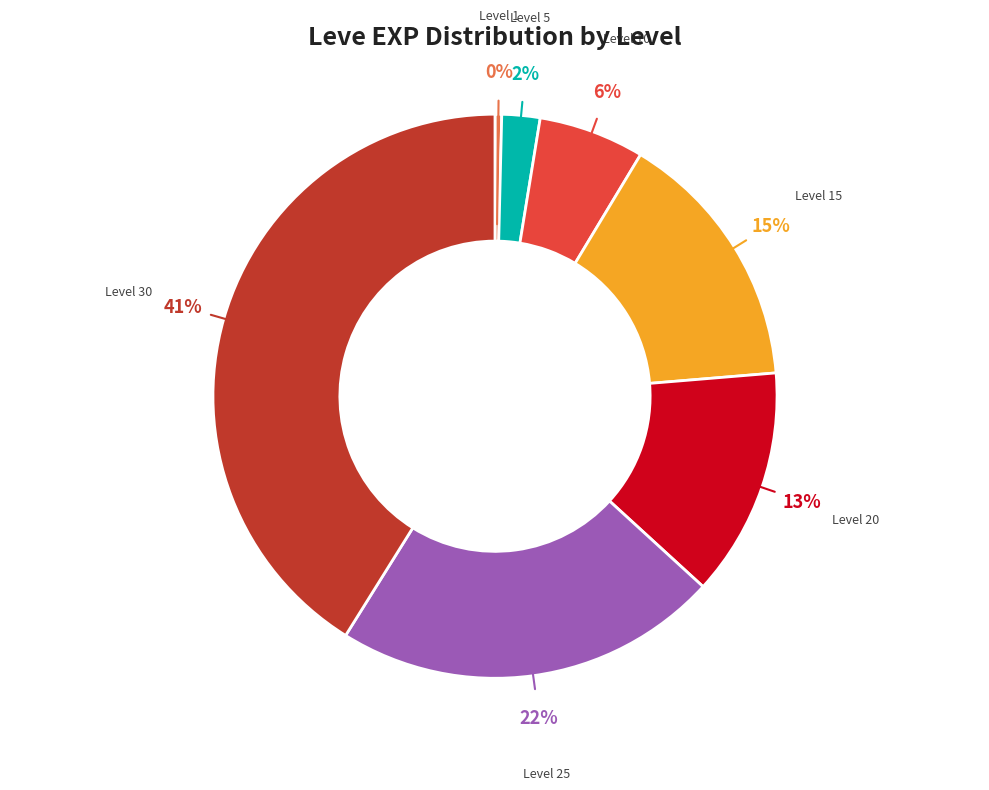

True or false: Level 15 accounts for 6% of the total.

False